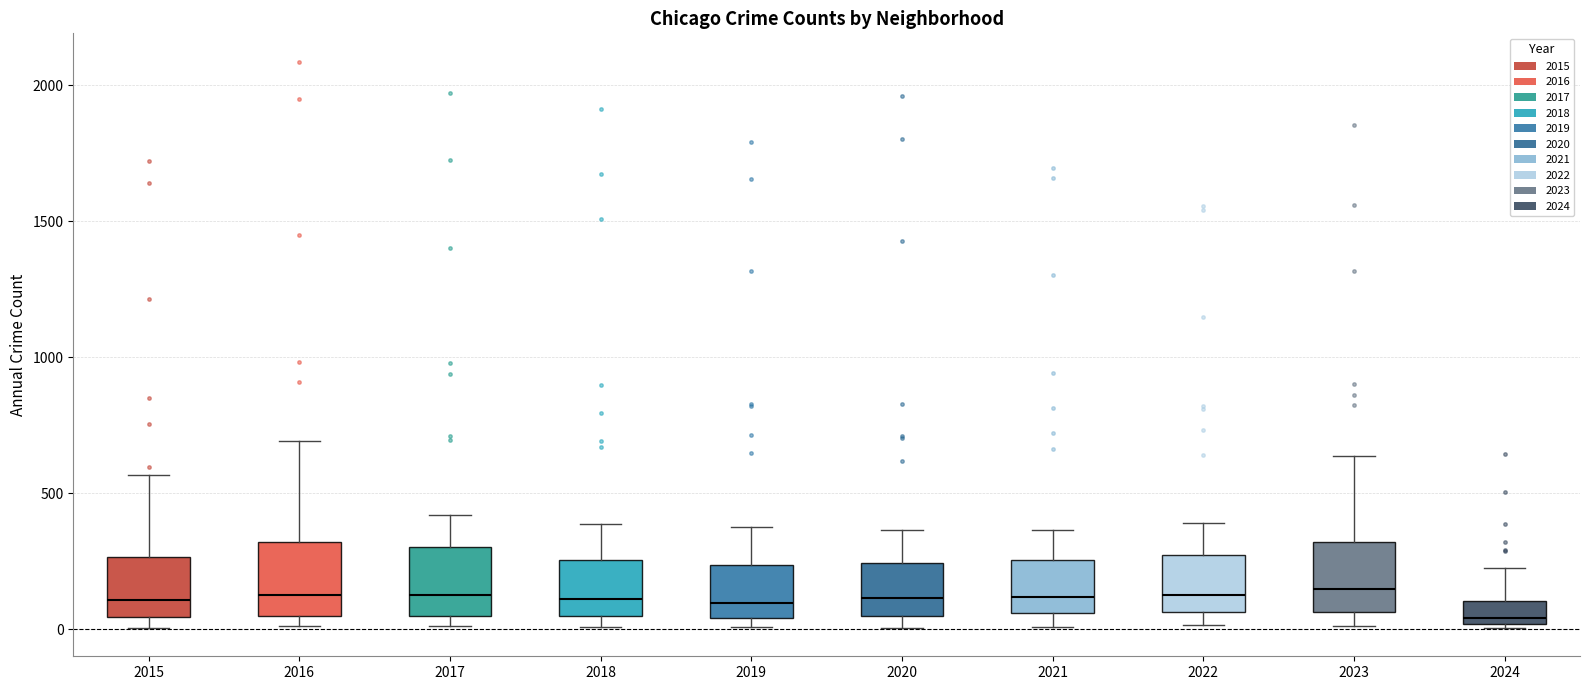

Where does the median line of the box at x = 2024 sit on the y-axis? The values are not printed on the chart, so give them approximately, as read against the axis.

50